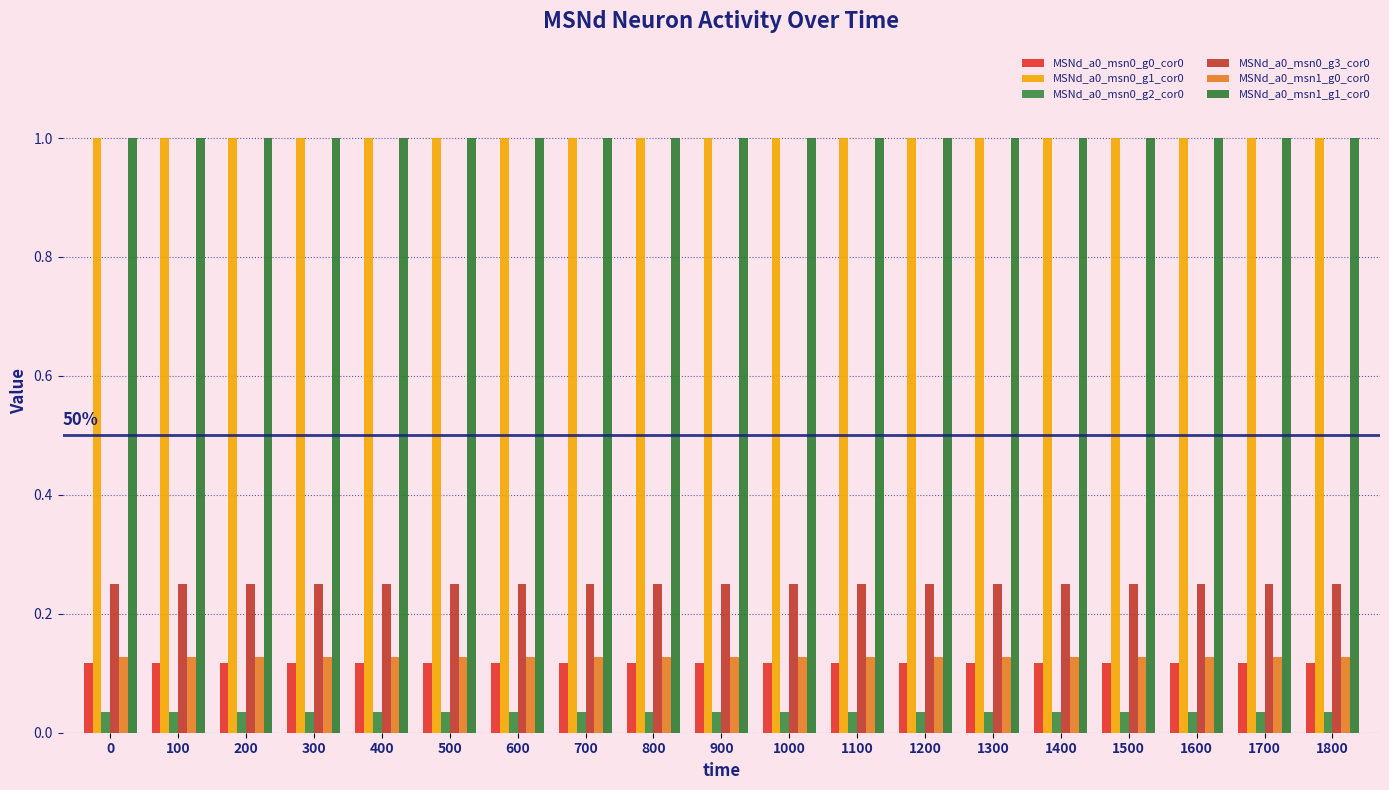

Reading left to right, list all the values displayed in this chart.

MSNd_a0_msn0_g0_cor0: 0=0.1	100=0.1	200=0.1	300=0.1	400=0.1	500=0.1	600=0.1	700=0.1	800=0.1	900=0.1	1000=0.1	1100=0.1	1200=0.1	1300=0.1	1400=0.1	1500=0.1	1600=0.1	1700=0.1	1800=0.1
MSNd_a0_msn0_g1_cor0: 0=1.0	100=1.0	200=1.0	300=1.0	400=1.0	500=1.0	600=1.0	700=1.0	800=1.0	900=1.0	1000=1.0	1100=1.0	1200=1.0	1300=1.0	1400=1.0	1500=1.0	1600=1.0	1700=1.0	1800=1.0
MSNd_a0_msn0_g2_cor0: 0=0.0	100=0.0	200=0.0	300=0.0	400=0.0	500=0.0	600=0.0	700=0.0	800=0.0	900=0.0	1000=0.0	1100=0.0	1200=0.0	1300=0.0	1400=0.0	1500=0.0	1600=0.0	1700=0.0	1800=0.0
MSNd_a0_msn0_g3_cor0: 0=0.2	100=0.2	200=0.2	300=0.2	400=0.2	500=0.2	600=0.2	700=0.2	800=0.2	900=0.2	1000=0.2	1100=0.2	1200=0.2	1300=0.2	1400=0.2	1500=0.2	1600=0.2	1700=0.2	1800=0.2
MSNd_a0_msn1_g0_cor0: 0=0.1	100=0.1	200=0.1	300=0.1	400=0.1	500=0.1	600=0.1	700=0.1	800=0.1	900=0.1	1000=0.1	1100=0.1	1200=0.1	1300=0.1	1400=0.1	1500=0.1	1600=0.1	1700=0.1	1800=0.1
MSNd_a0_msn1_g1_cor0: 0=1.0	100=1.0	200=1.0	300=1.0	400=1.0	500=1.0	600=1.0	700=1.0	800=1.0	900=1.0	1000=1.0	1100=1.0	1200=1.0	1300=1.0	1400=1.0	1500=1.0	1600=1.0	1700=1.0	1800=1.0